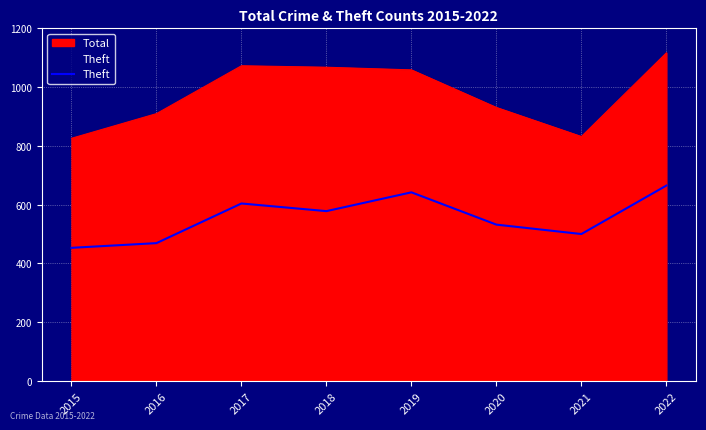

How many values are below 578?

4